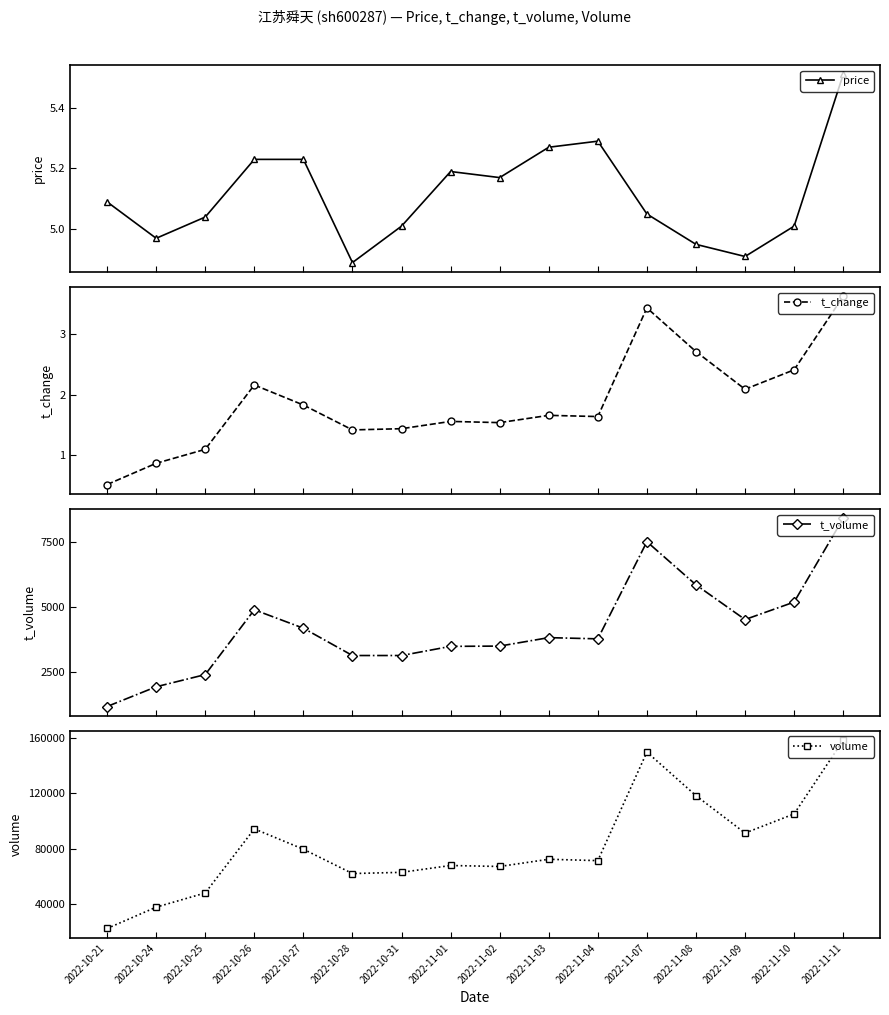

True or false: t_change and price cross at least once.

False